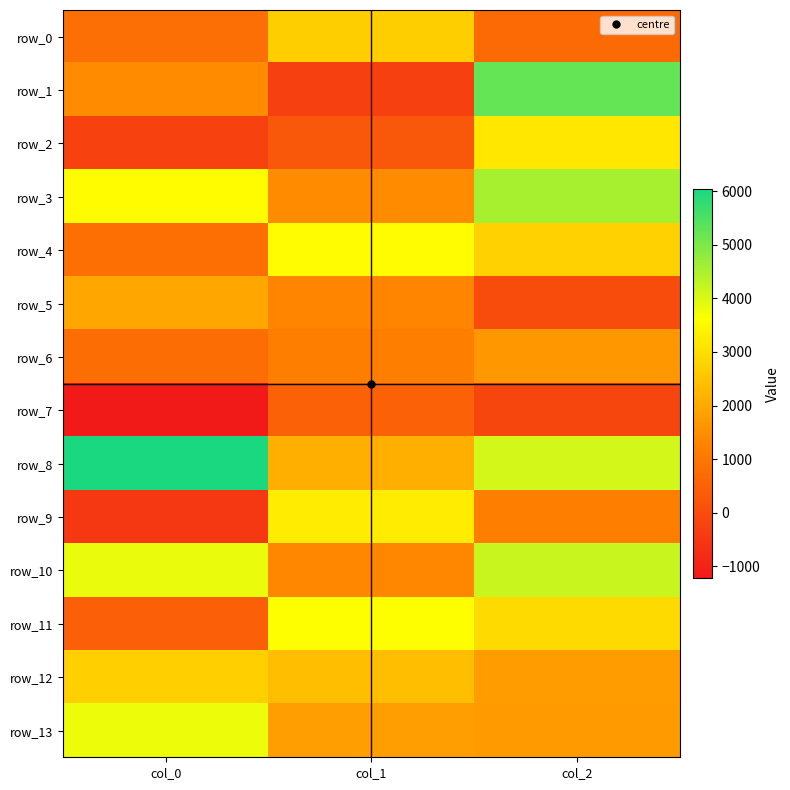

How many data points does each series have?

3